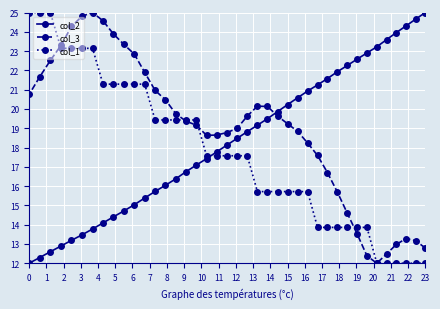

Reading left to right, what are all the values shown in this chart?

col_2: 12.0	12.3	12.6	12.9	13.2	13.5	13.8	14.1	14.4	14.7	15.0	15.4	15.7	16.0	16.4	16.7	17.1	17.4	17.8	18.1	18.5	18.8	19.2	19.5	19.9	20.2	20.6	20.9	21.2	21.6	21.9	22.3	22.6	22.9	23.2	23.6	24.0	24.3	24.7	25.0
col_3: 20.7	21.7	22.5	23.3	24.3	24.8	25.0	24.6	23.9	23.3	22.8	21.9	21.0	20.5	19.7	19.4	19.2	18.6	18.6	18.8	19.0	19.6	20.1	20.1	19.6	19.2	18.8	18.2	17.6	16.7	15.7	14.6	13.5	12.4	12.0	12.5	13.0	13.3	13.2	12.8
col_1: 25.0	25.0	25.0	23.1	23.1	23.1	23.1	21.3	21.3	21.3	21.3	21.3	19.4	19.4	19.4	19.4	19.4	17.6	17.6	17.6	17.6	17.6	15.7	15.7	15.7	15.7	15.7	15.7	13.9	13.9	13.9	13.9	13.9	13.9	12.0	12.0	12.0	12.0	12.0	12.0